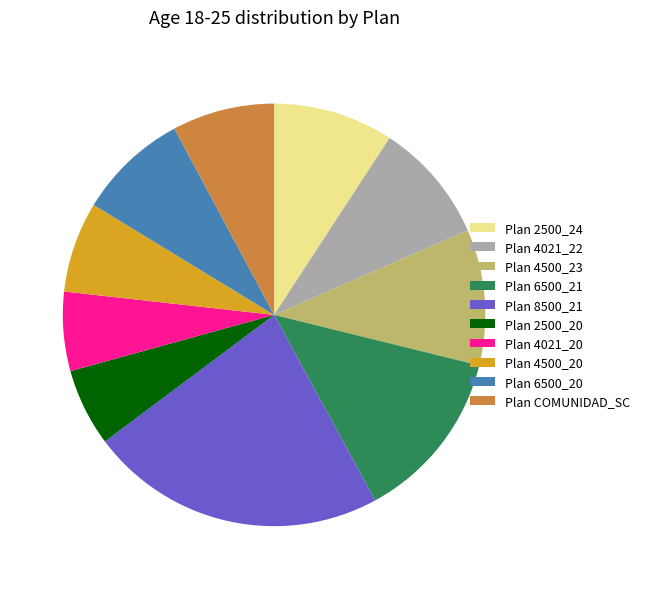

Do Plan 6500_20 and Plan 4021_20 together represent more than half of the pie?

No